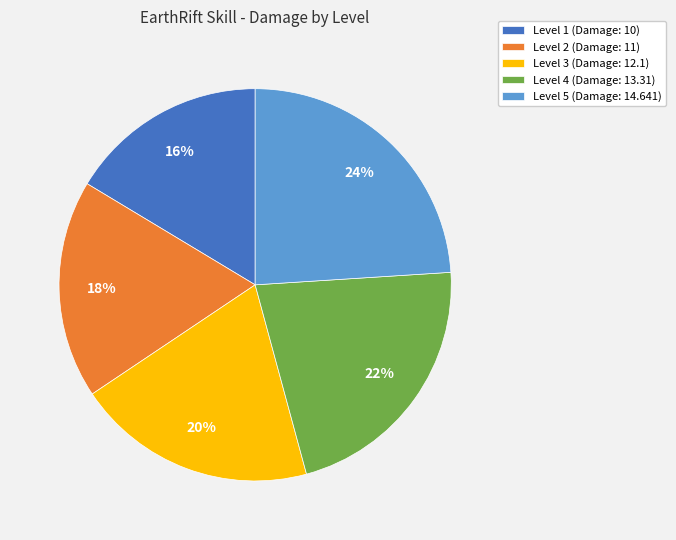

True or false: Level 5 accounts for 24% of the total.

True